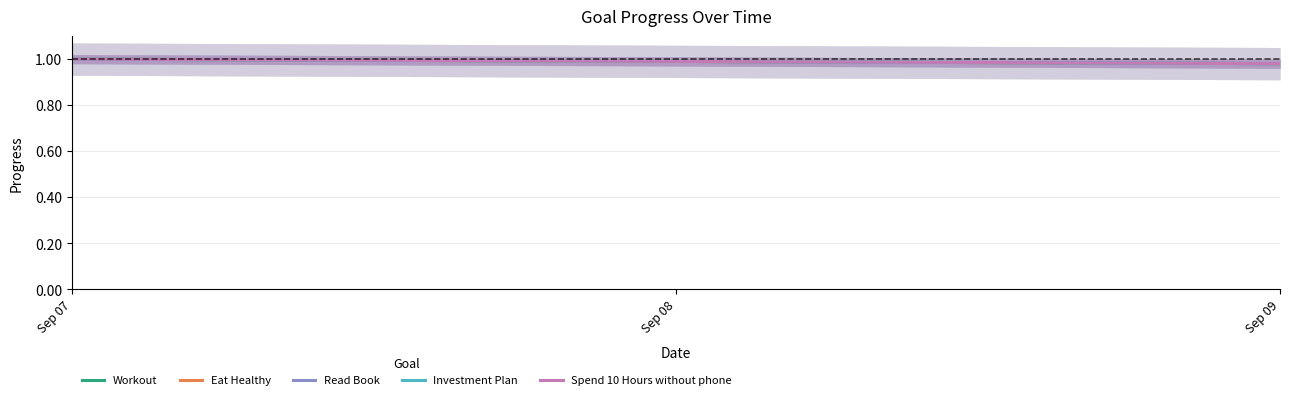

Which has a higher value, Sep 07 or Sep 09?

Sep 07